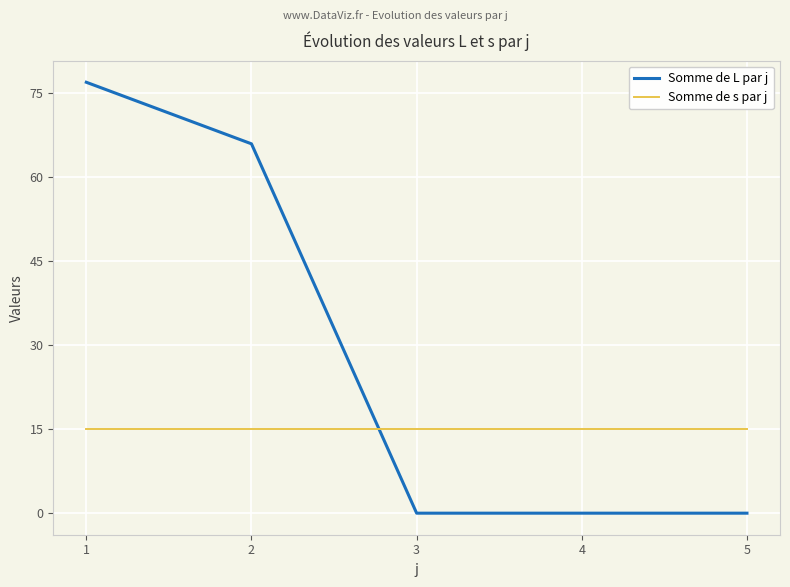

Reading left to right, what are all the values shown in this chart?

Somme de L par j: 1=77	2=66	3=0	4=0	5=0
Somme de s par j: 1=15	2=15	3=15	4=15	5=15